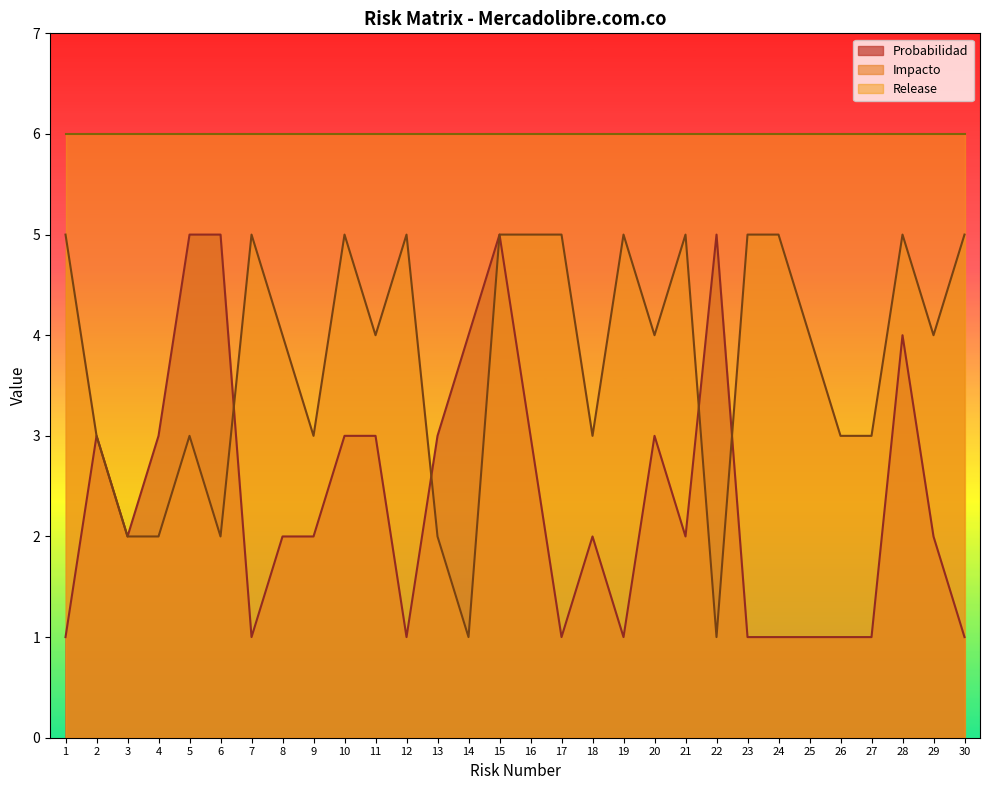

Where is the first local minimum for Impacto?

6